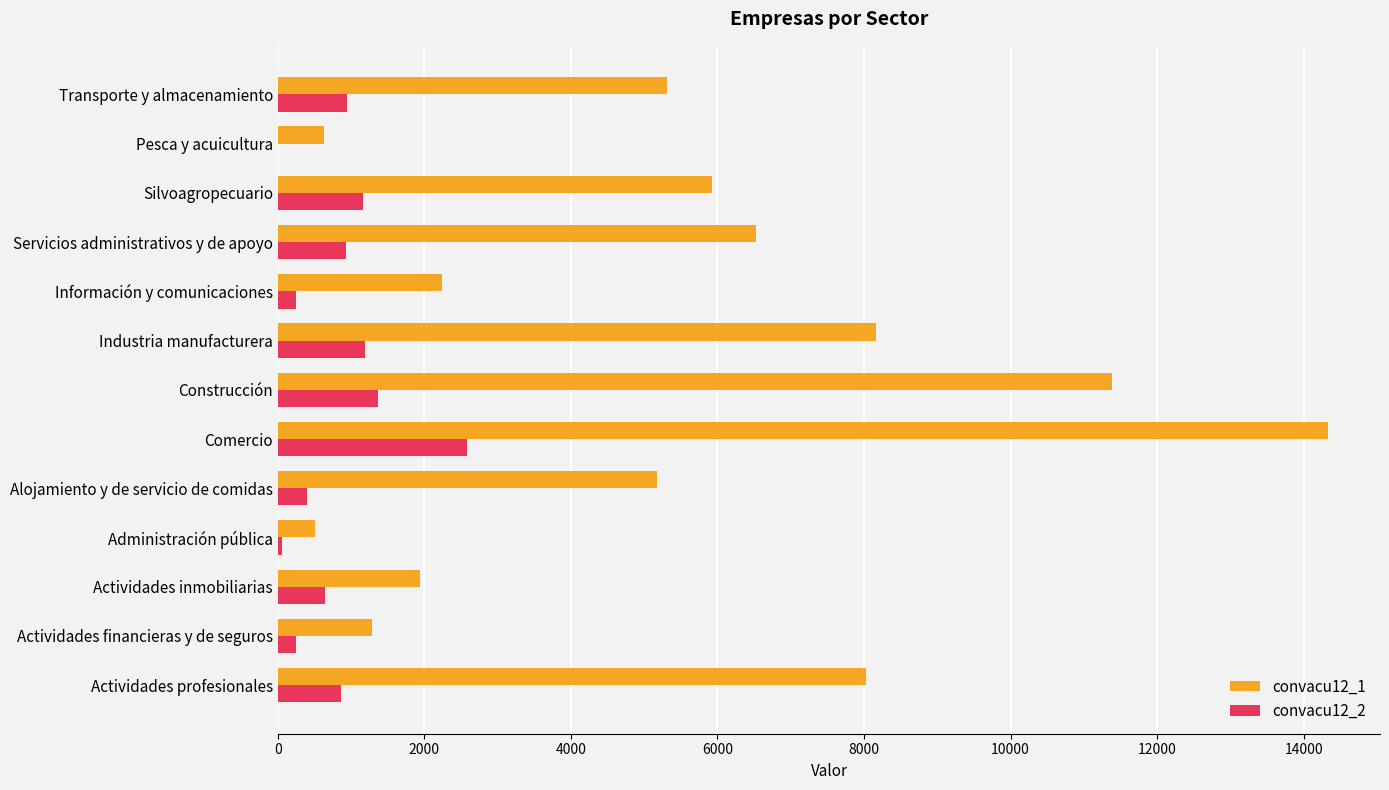

The convacu12_1 series shows 5313.7 at Transporte y almacenamiento. True or false?

True